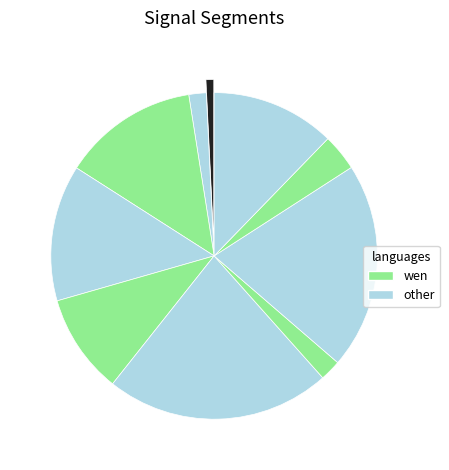

Count the number of slices in the pie.

10